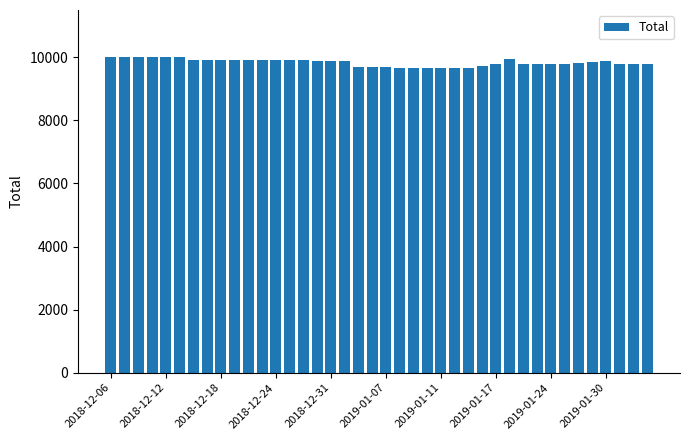

Count the number of categories in the chart.

40